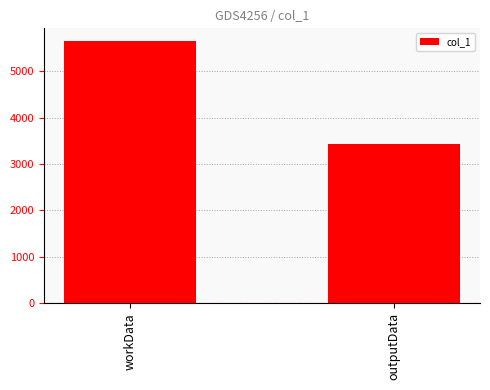

Is it true that the value at workData is 5648?

True